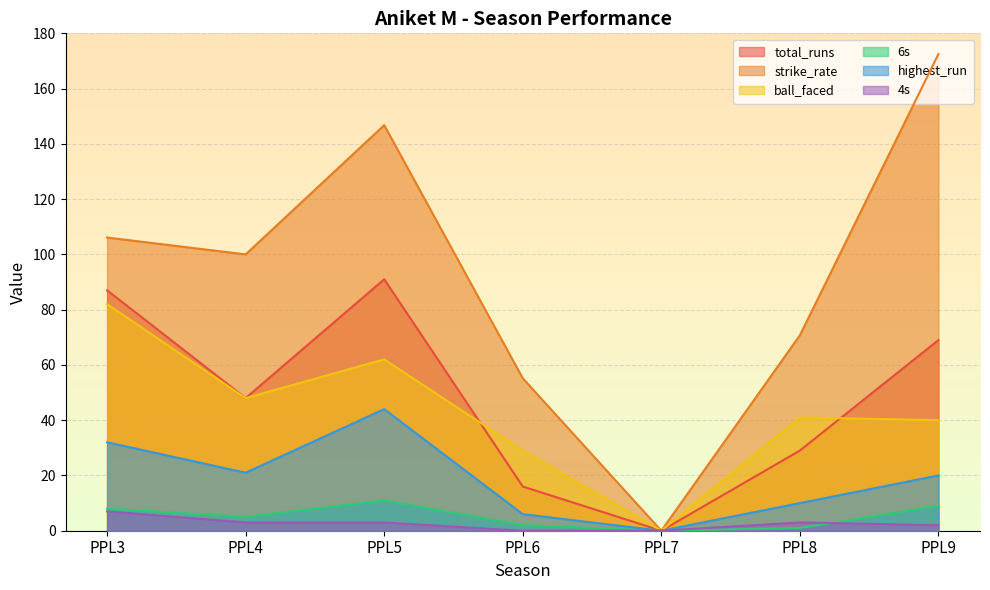

True or false: strike_rate and highest_run cross at least once.

False